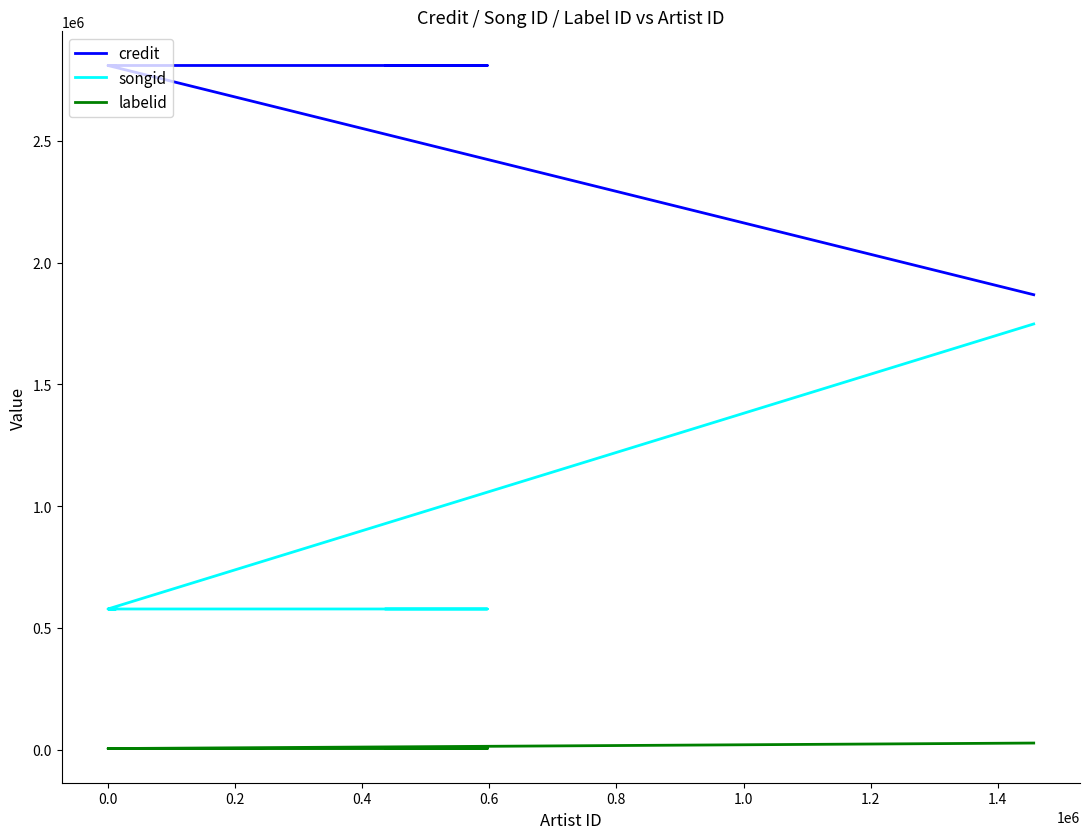

What is the label of the 4th point from the left?

0.4